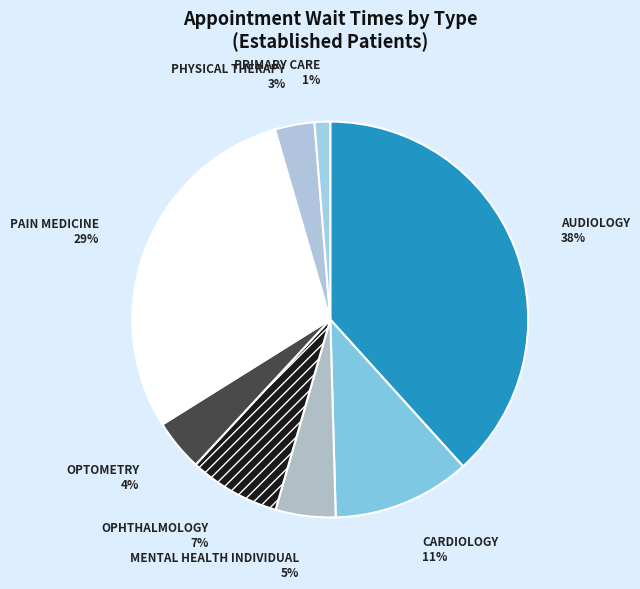

How many slices are in this pie chart?

8